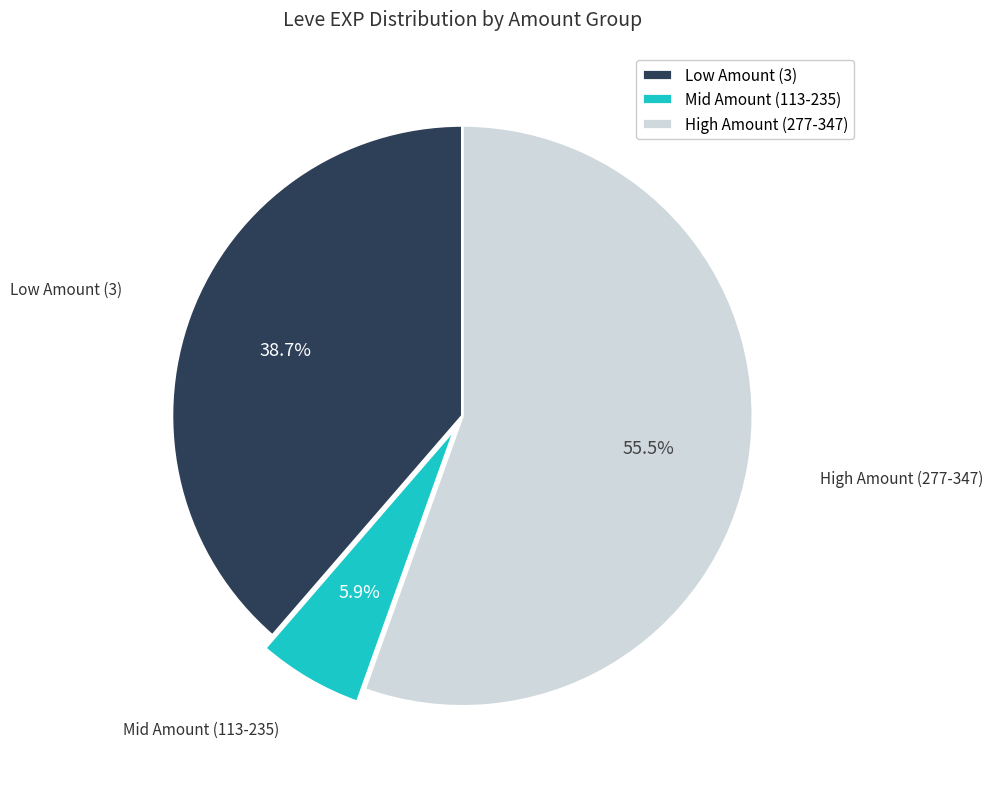

Combined, do Low Amount (3) and High Amount (277-347) account for over 50%?

Yes